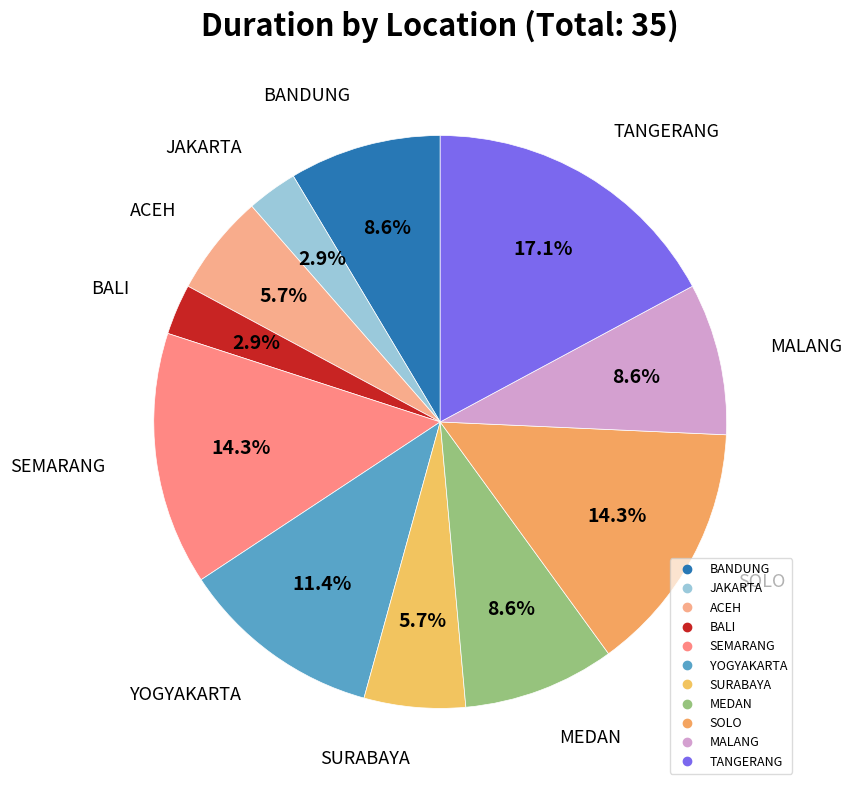

What percentage is NOT represented by MEDAN?

91.4%